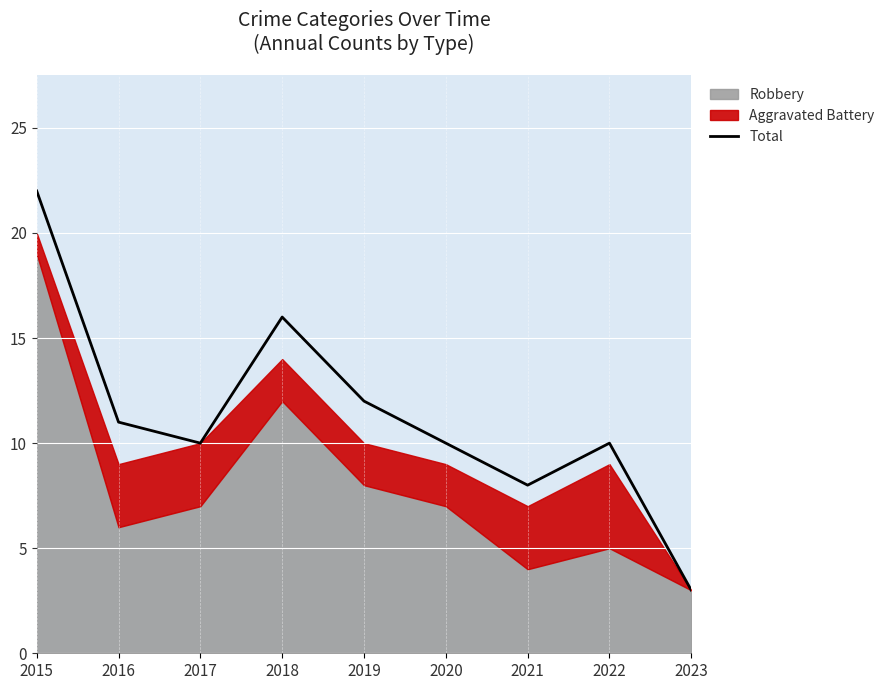

What is the average value?

11